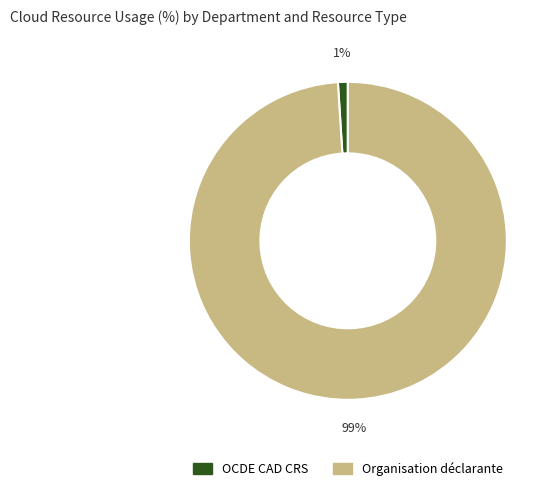

What is the largest slice in the pie chart?

Organisation déclarante